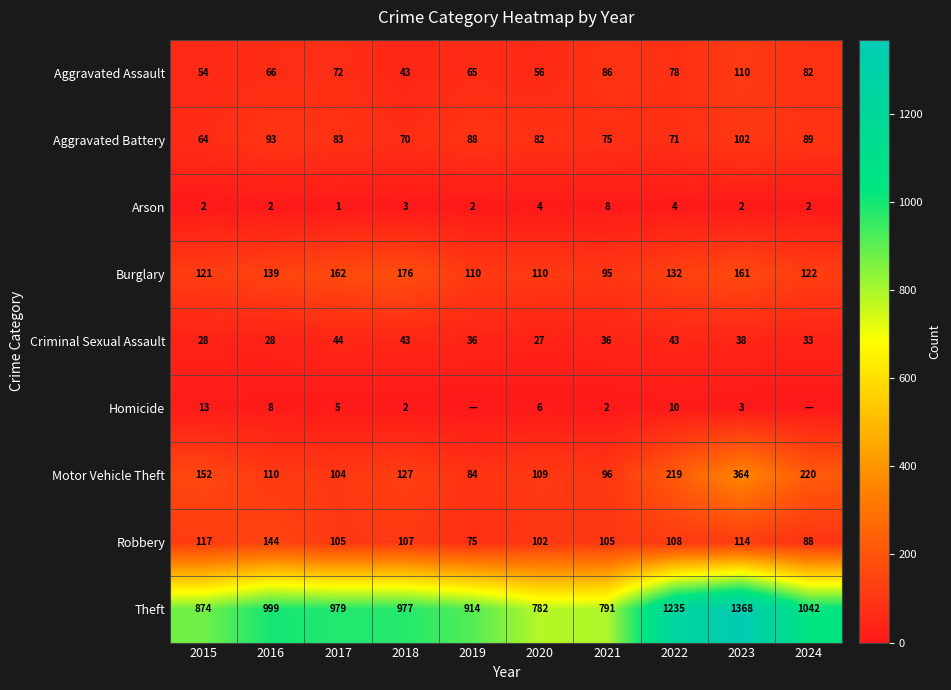

Where is Robbery nearest to the value 109?

2022